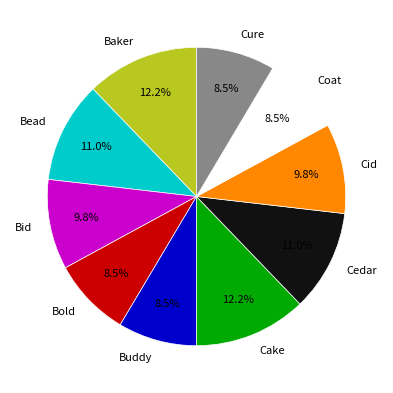

True or false: Buddy accounts for 2% of the total.

False